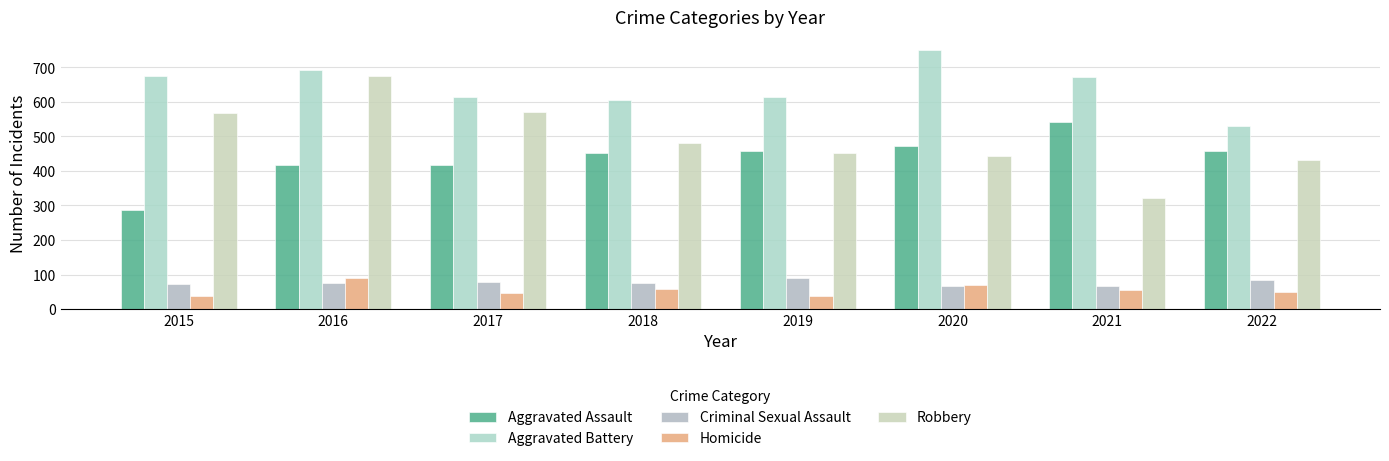

What is the value of the Homicide bar at the 5th from the left?

39